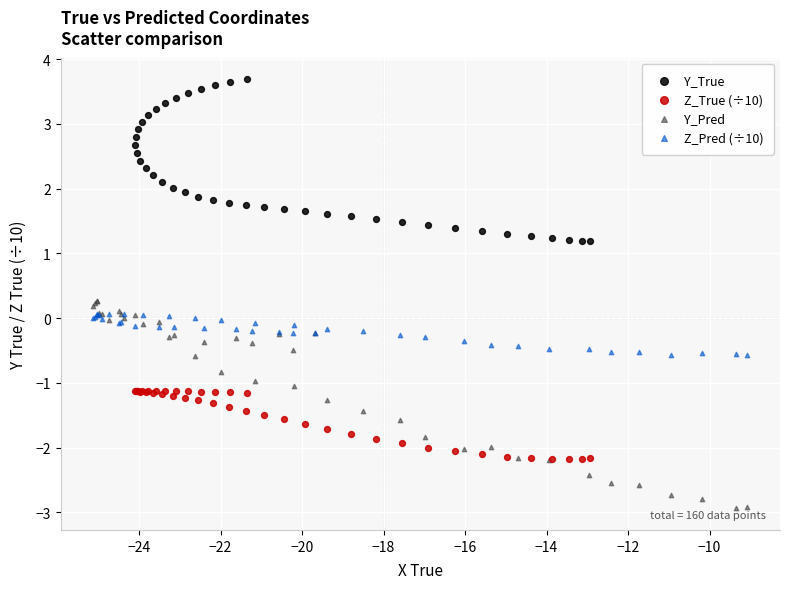

Which series contains the lowest Y value?

Y_Pred